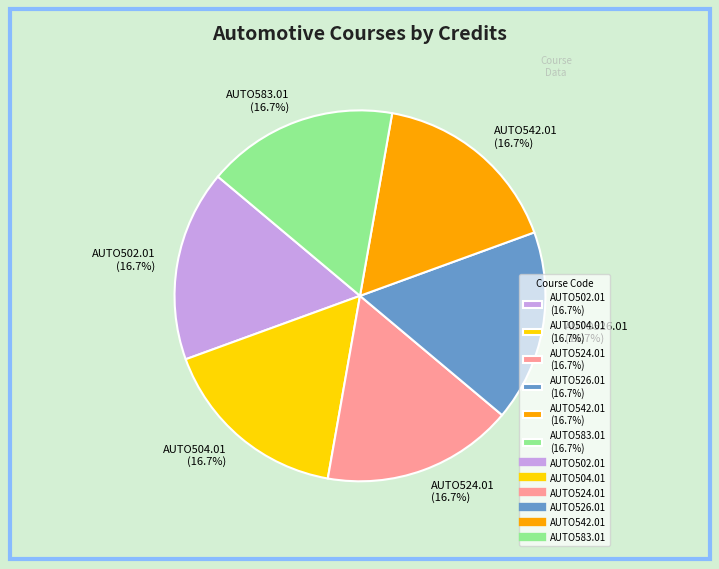

Is AUTO583.01 (16.7%) the majority of the pie?

No